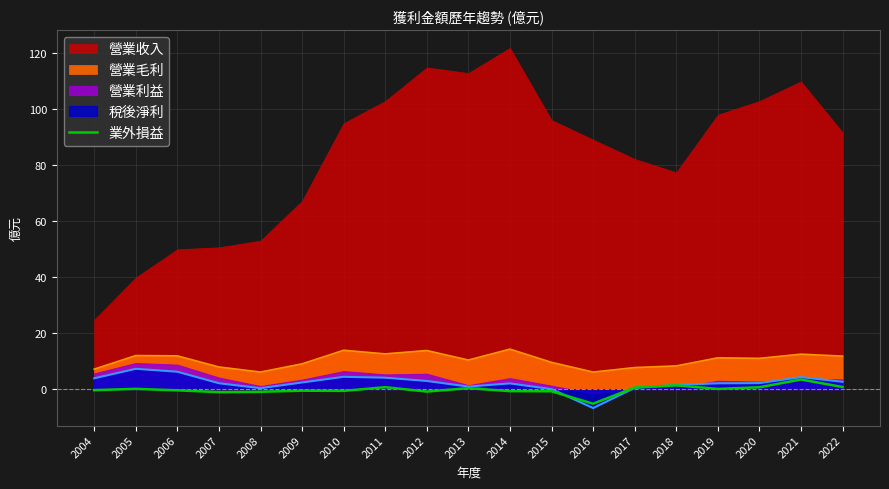

The chart shows a value of -0.7 at 2006. True or false?

False